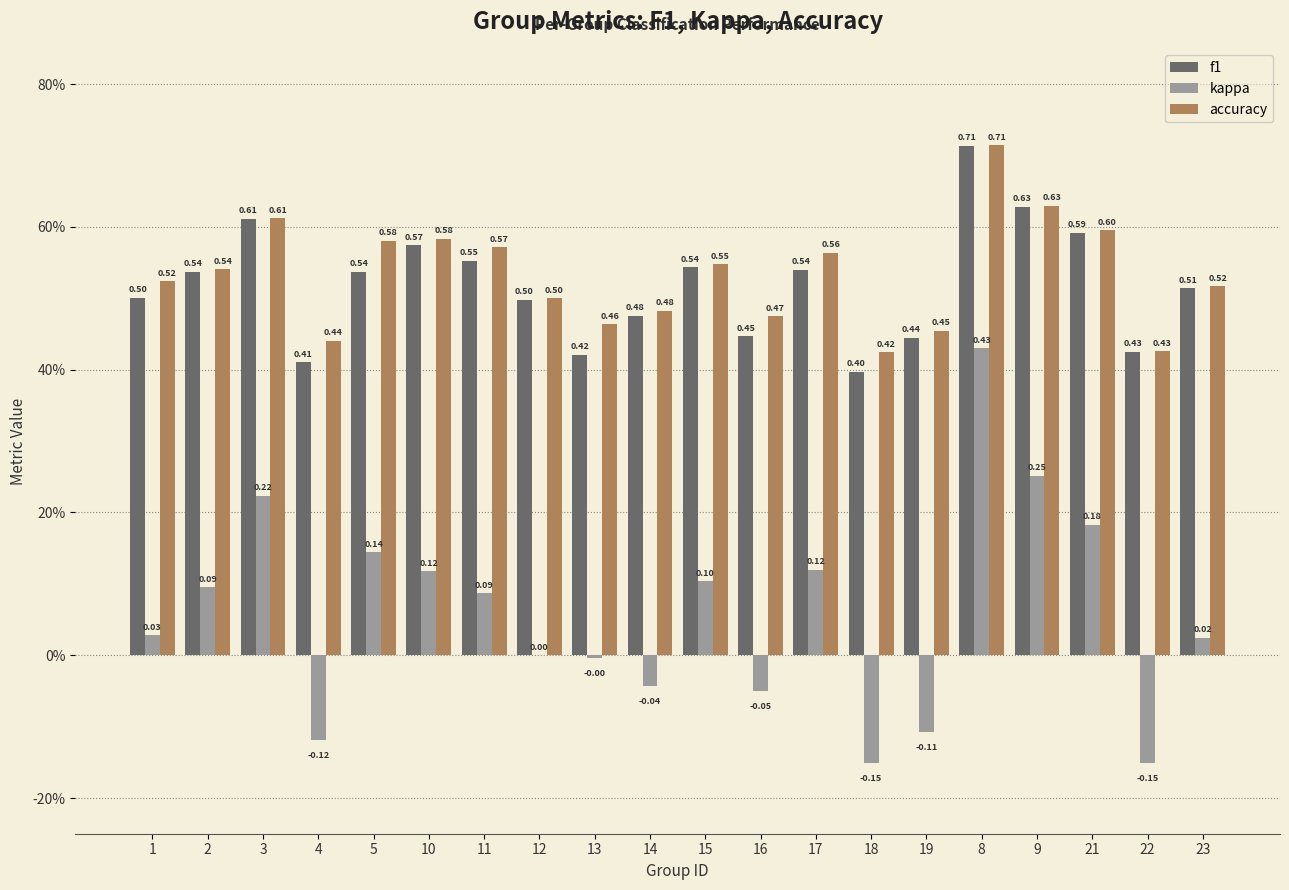

What is the difference between the highest and lowest values at 10?

0.5